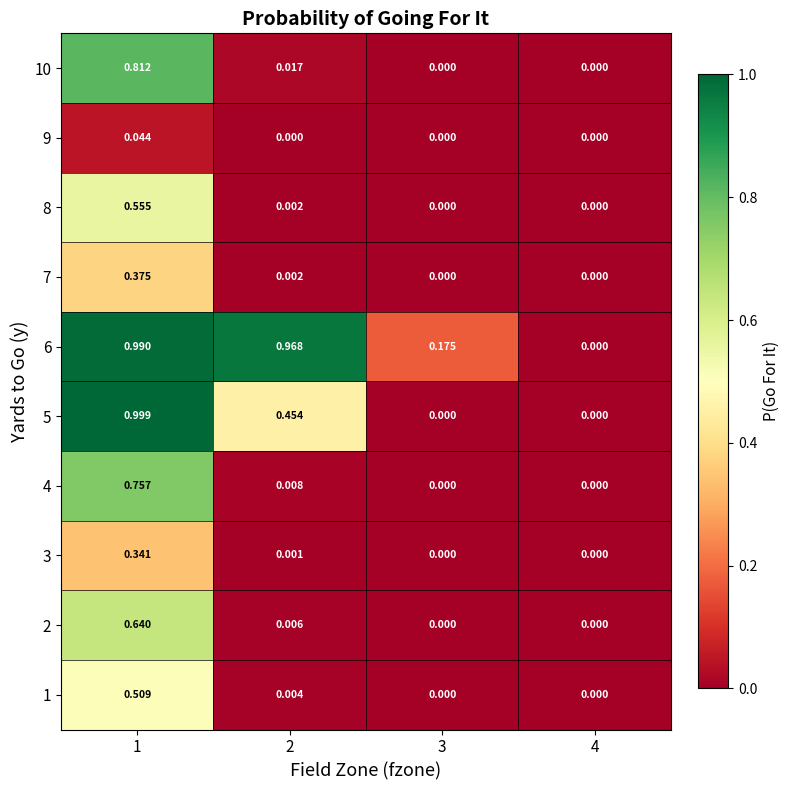

Is the value of 4 at 4 greater than the value of 7 at 2?

No